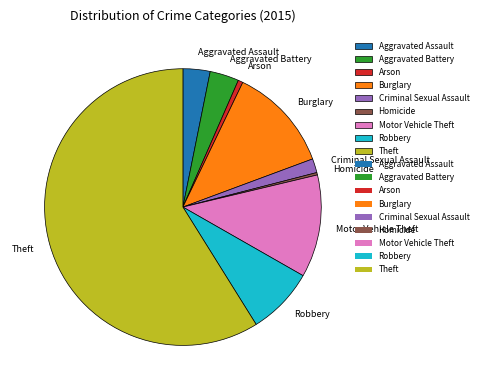

Which has a higher value, Robbery or Homicide?

Robbery